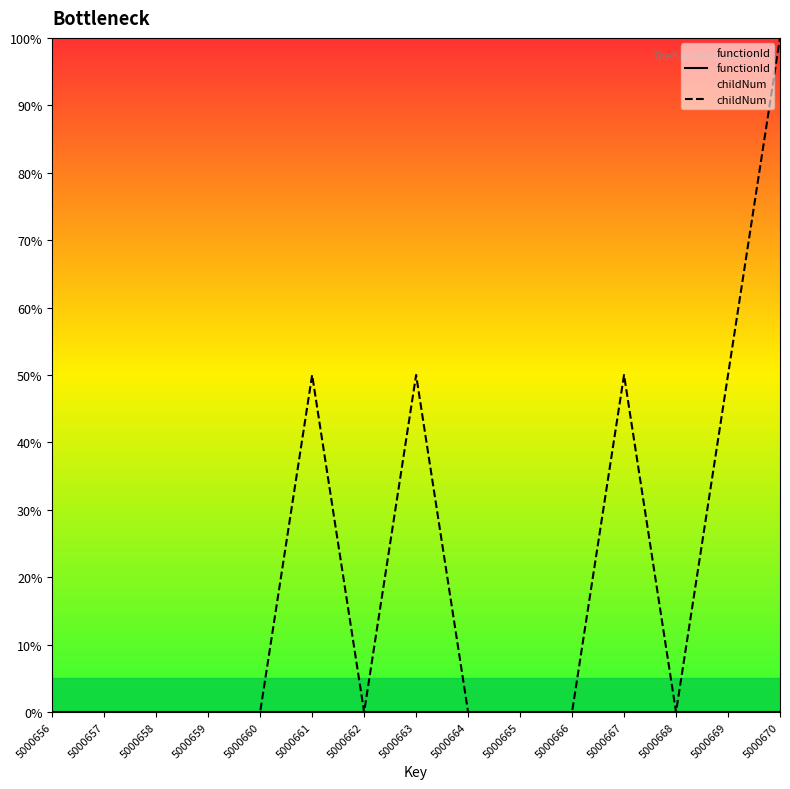

True or false: functionId and childNum cross at least once.

False